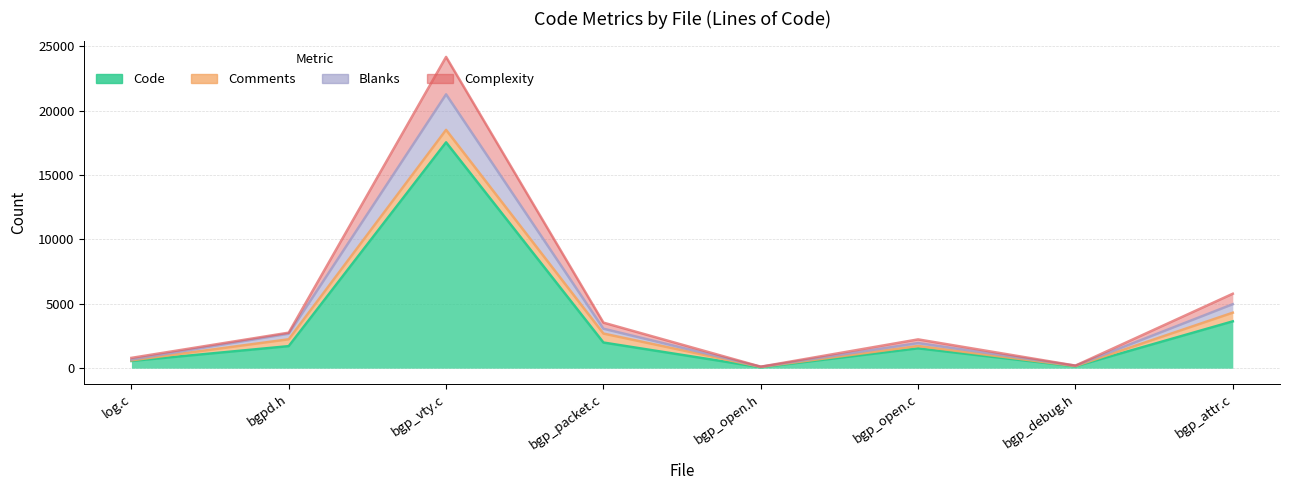

At which category does the chart reach its peak across all series?

bgp_vty.c